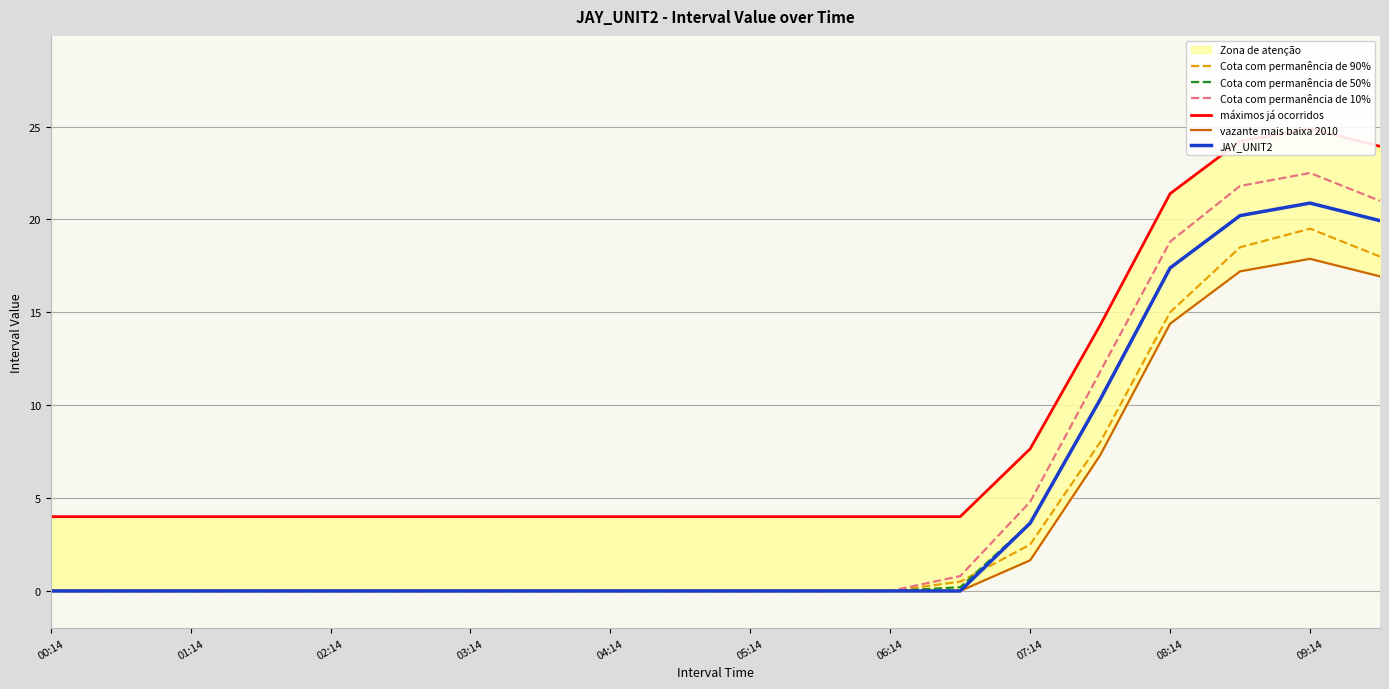

Is it true that JAY_UNIT2 equals 3.7 at 07:14?

True